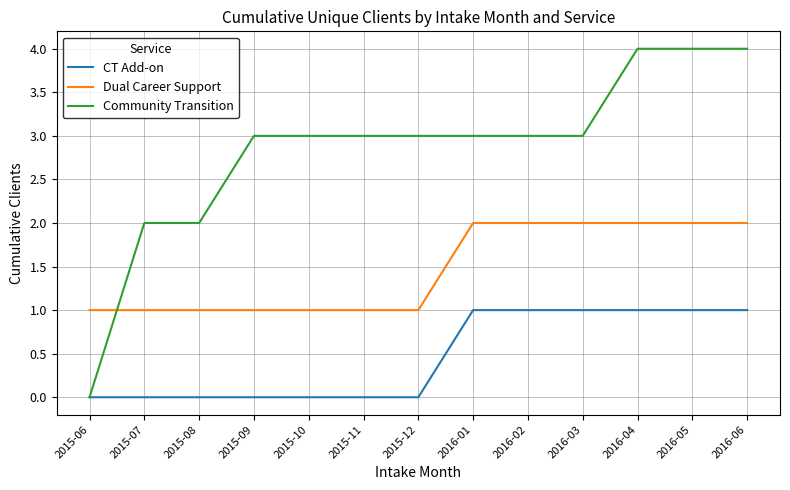

How many Dual Career Support values are between 1 and 2?

13